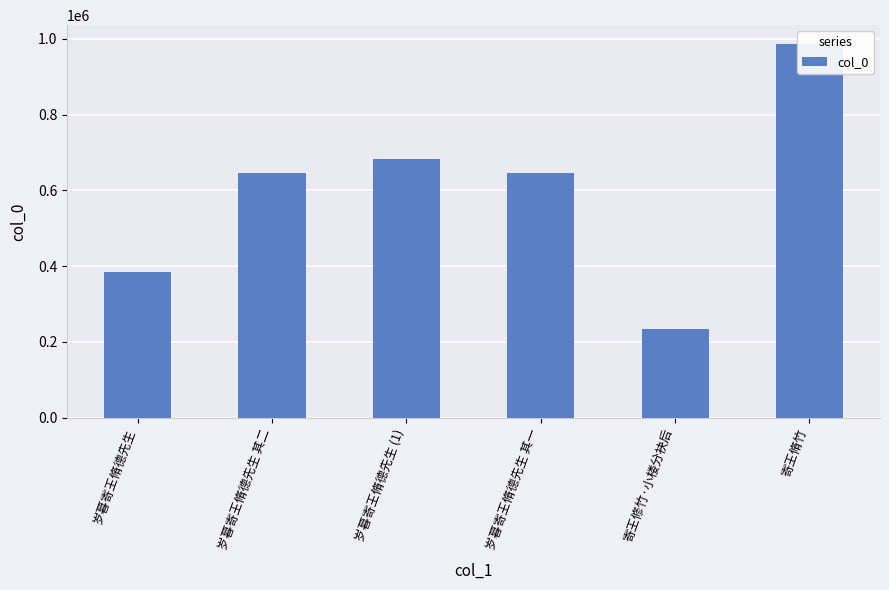

What is the change in value from 寄王修竹·小楼分袂后 to 寄王脩竹?

+752238